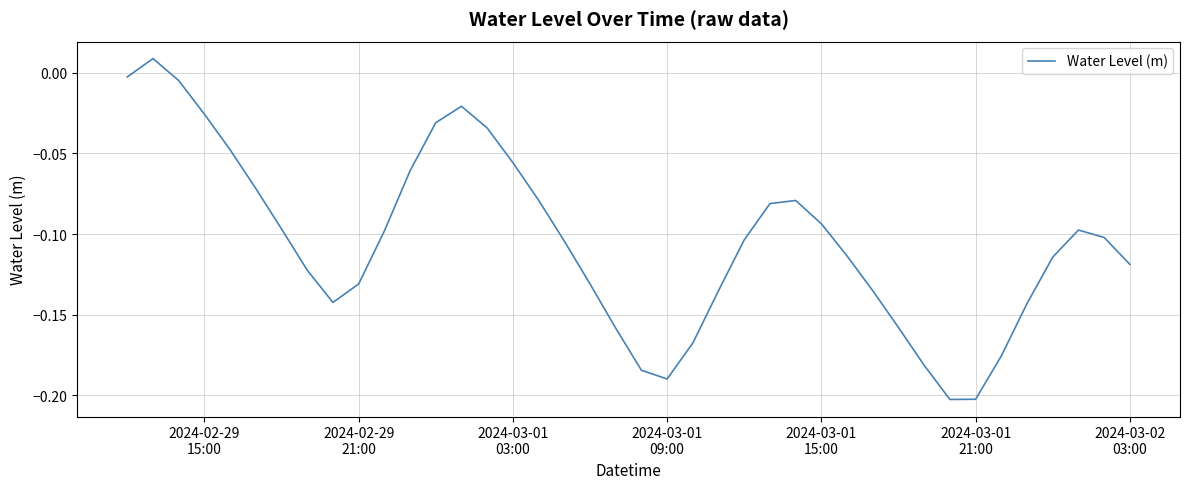

How many positive values are there?

1